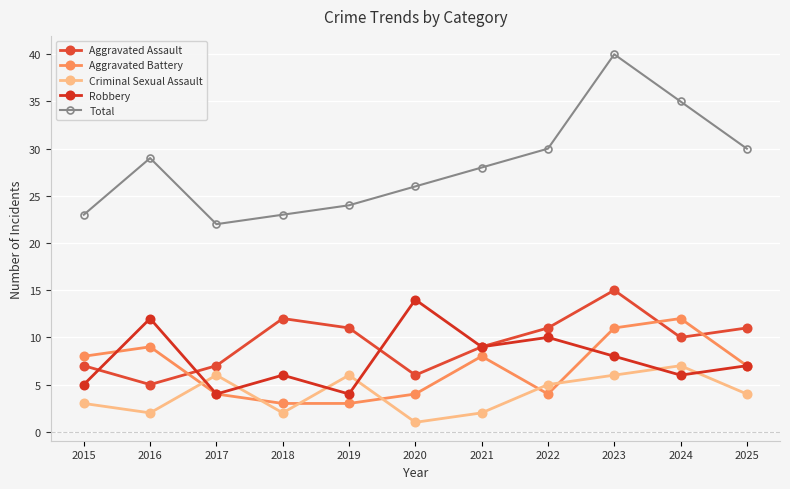

At how many categories does at least one series exceed 14?

11